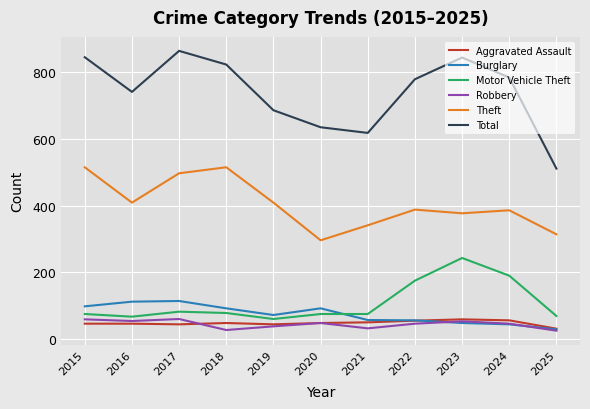

What are all the series names shown in the legend?

Aggravated Assault, Burglary, Motor Vehicle Theft, Robbery, Theft, Total